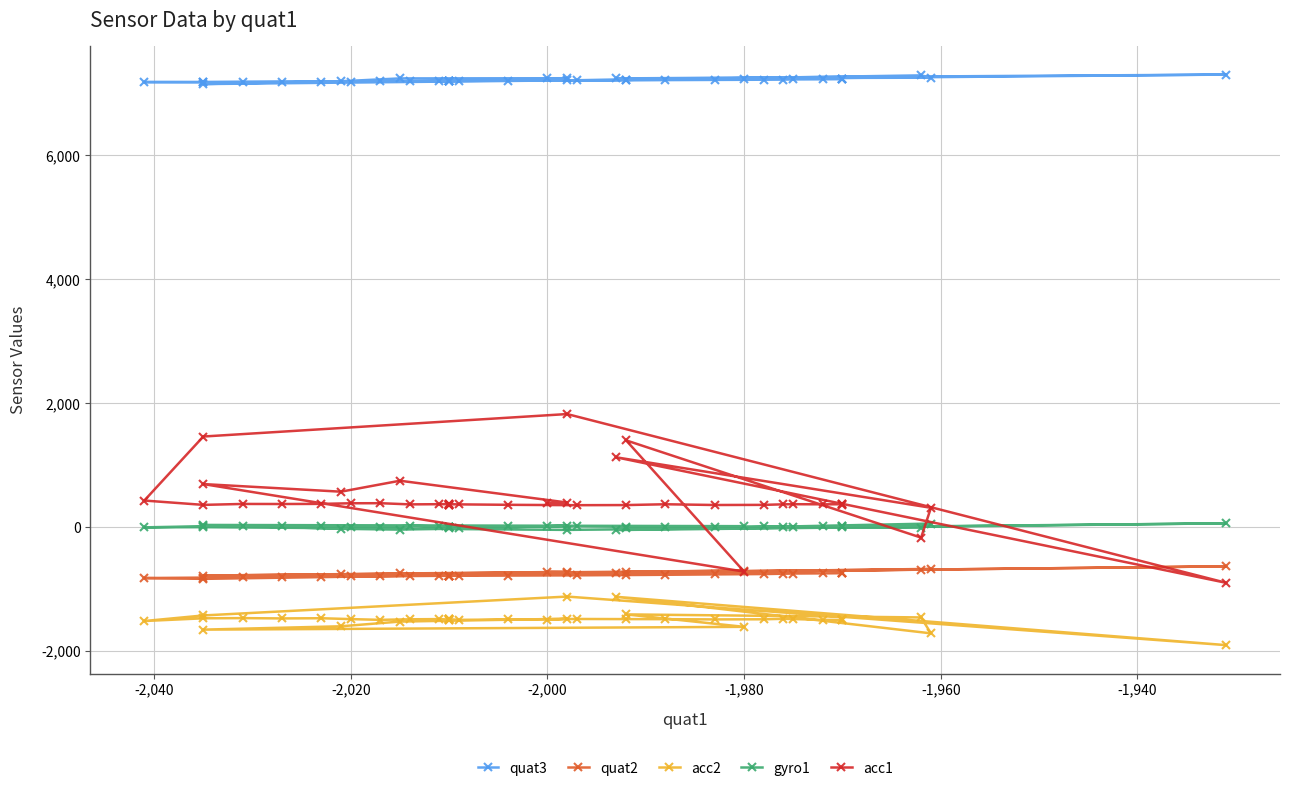

What is the value of the gyro1 point at the 31st from the left?

5